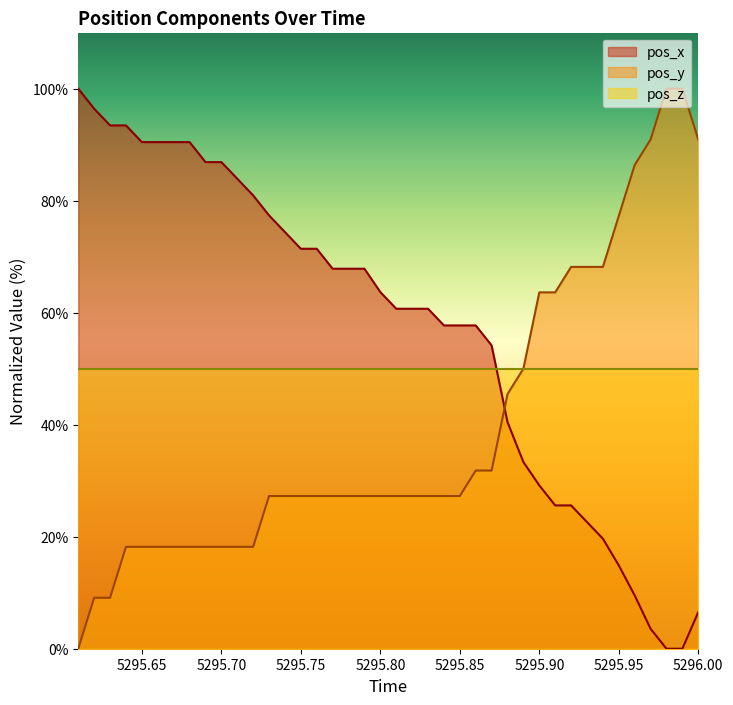

Rank the series by their average value, from highest to lowest.

pos_x, pos_z, pos_y